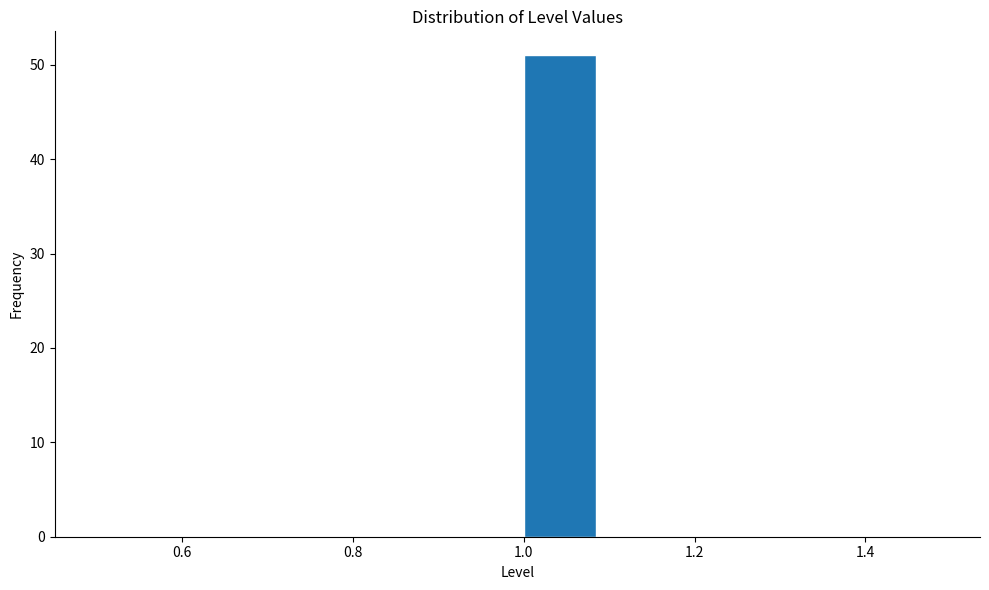

Reading left to right, transcribe this chart: for each bar, give the range it covers on the x-axis and its height. The values are not printed on the chart, so give them approximately, as read against the axis.

0.5 to 0.6: 0
0.6 to 0.7: 0
0.7 to 0.8: 0
0.8 to 0.9: 0
0.9 to 1.0: 0
1.0 to 1.1: 51
1.1 to 1.2: 0
1.2 to 1.3: 0
1.3 to 1.4: 0
1.4 to 1.5: 0